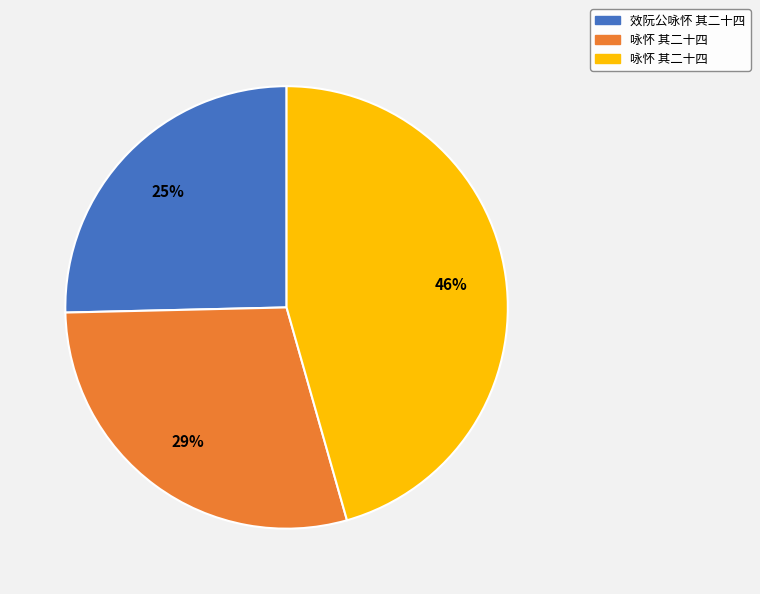

To the nearest percent, what is the average slice percentage?

33%